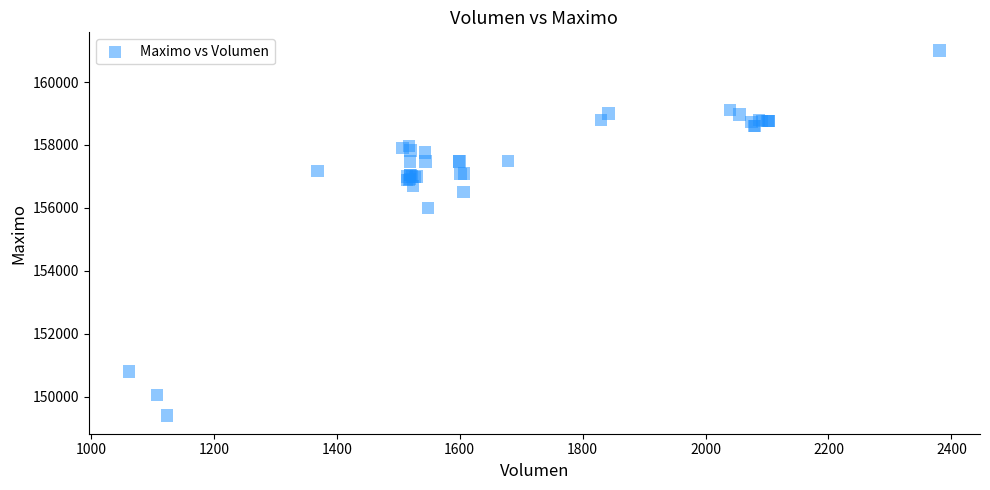

What Y value in the scatter plot is closest to 155202?

156000